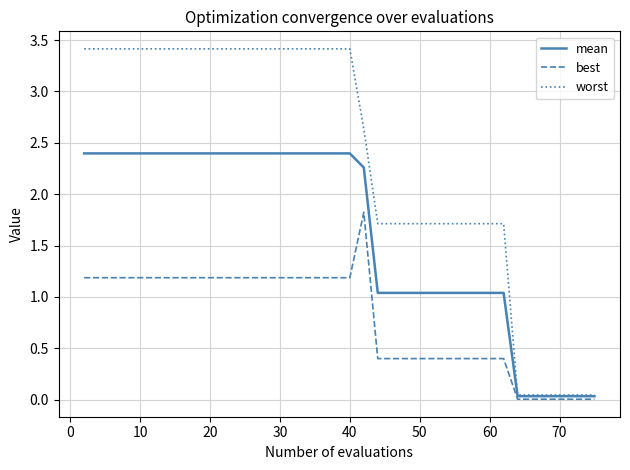

List the series in order of their overall mean, lowest first.

best, mean, worst